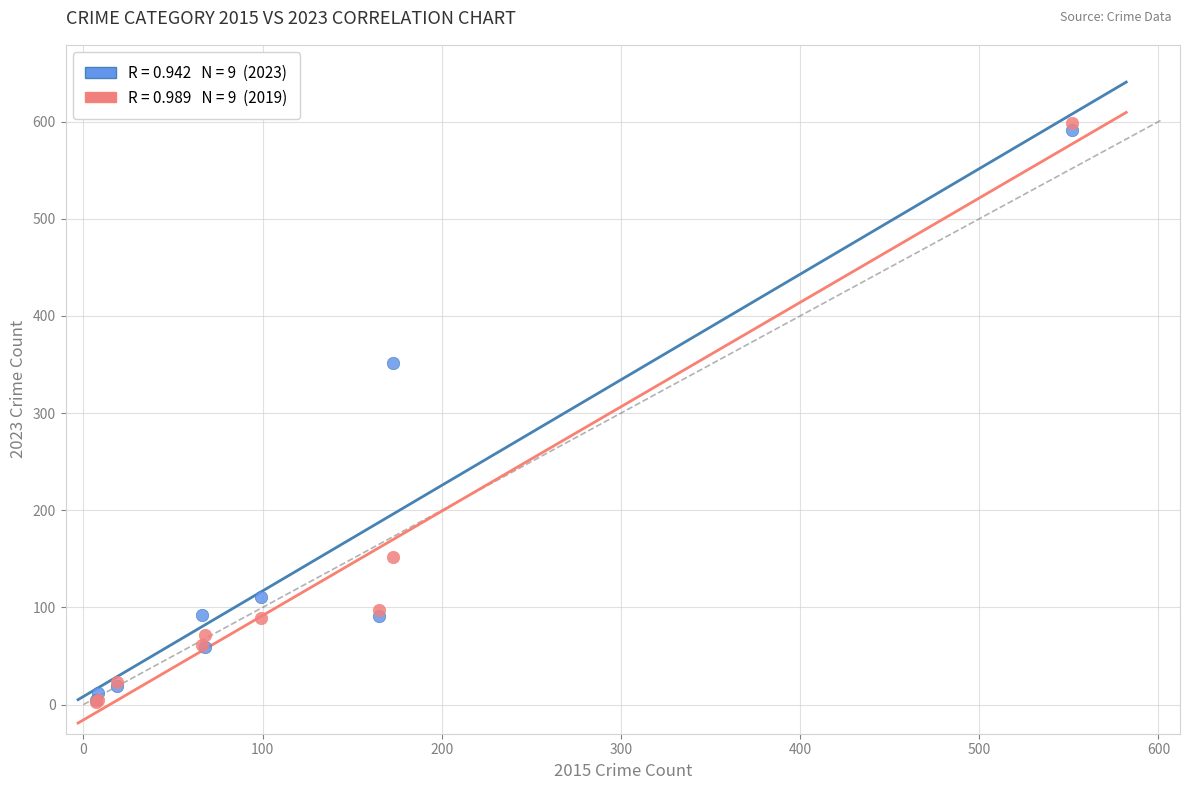

Across all series, what Y value is closest to 301?

352